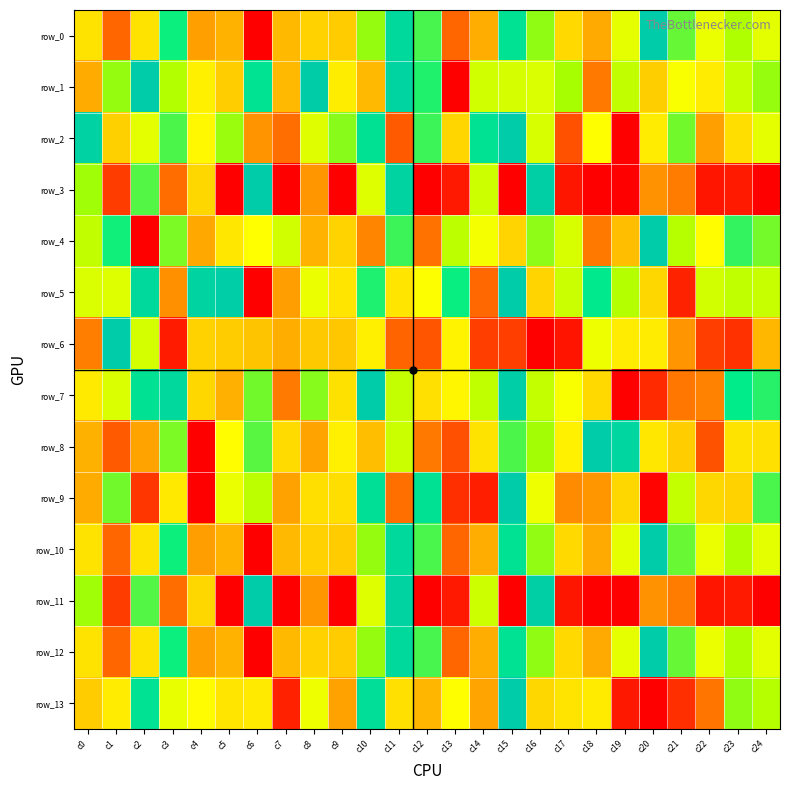

Which series changed the most between c13 and c17?

row_1